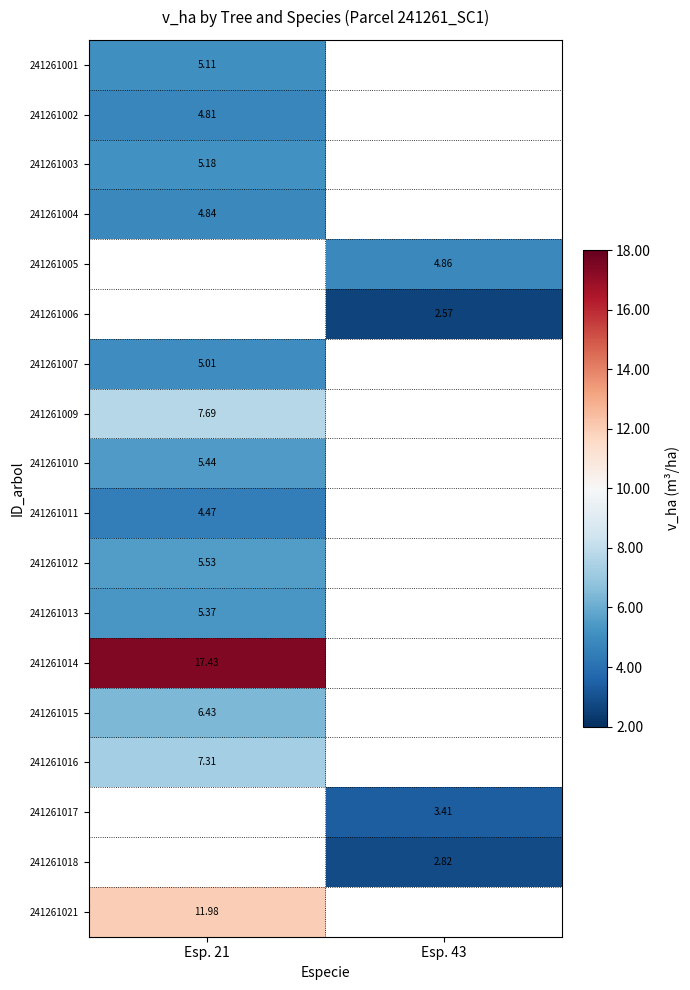

At how many categories does at least one series exceed 16?

1